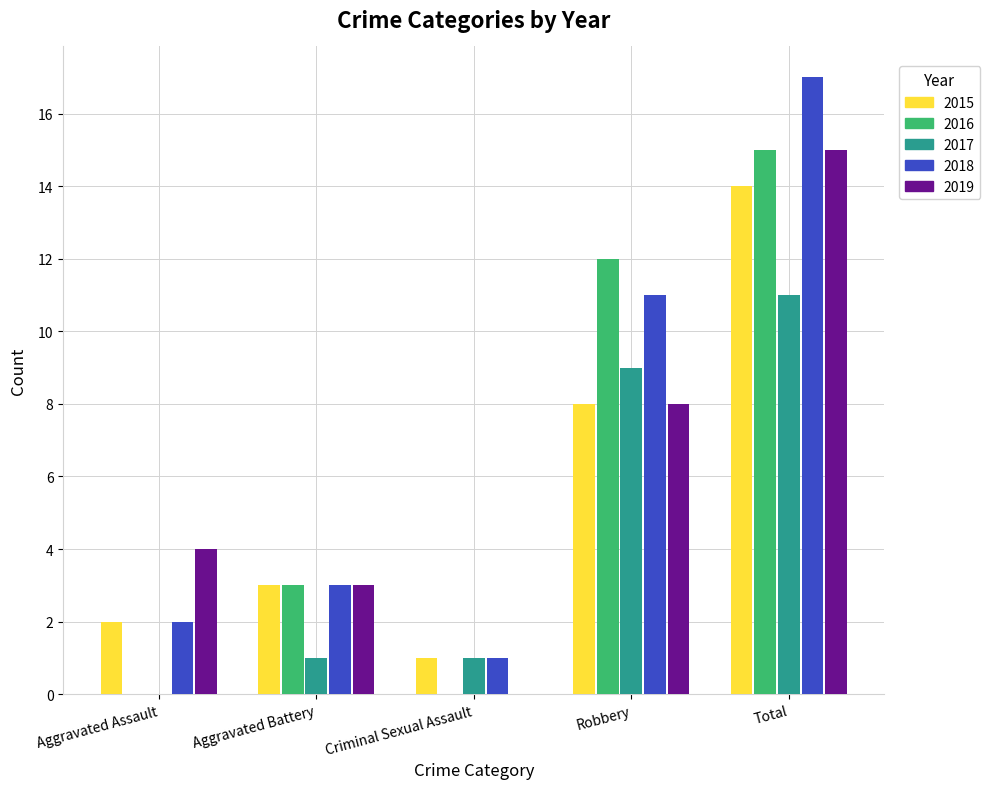

The 2018 series shows 5 at Aggravated Battery. True or false?

False